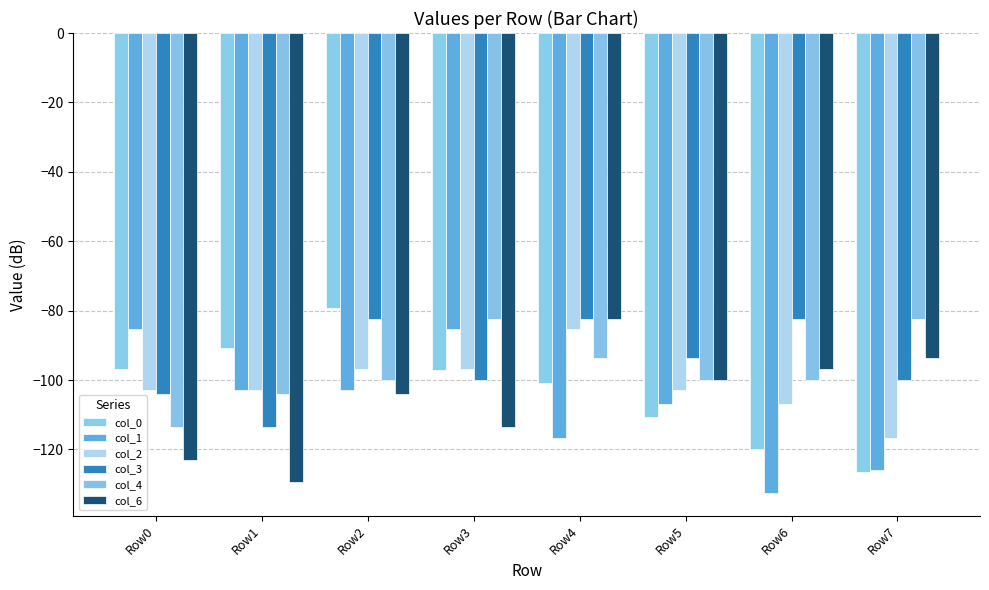

What is the approximate value of col_4 at Row0?

-113.7